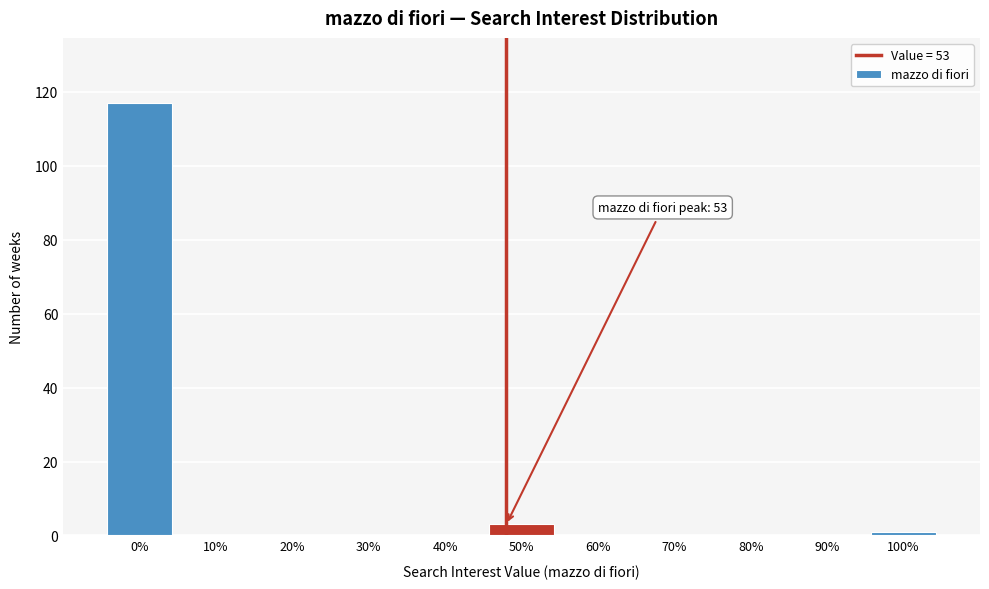

Reading right to left, extract all data points from this chart.

100%=1	90%=0	80%=0	70%=0	60%=0	50%=3	40%=0	30%=0	20%=0	10%=0	0%=117